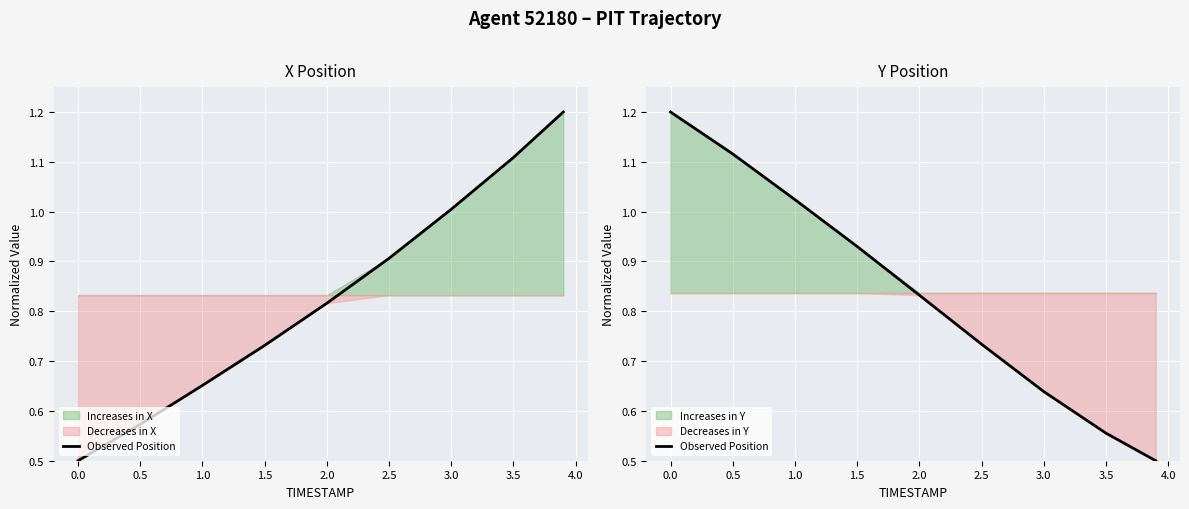

True or false: the data has more than 0 interior local peaks.

False